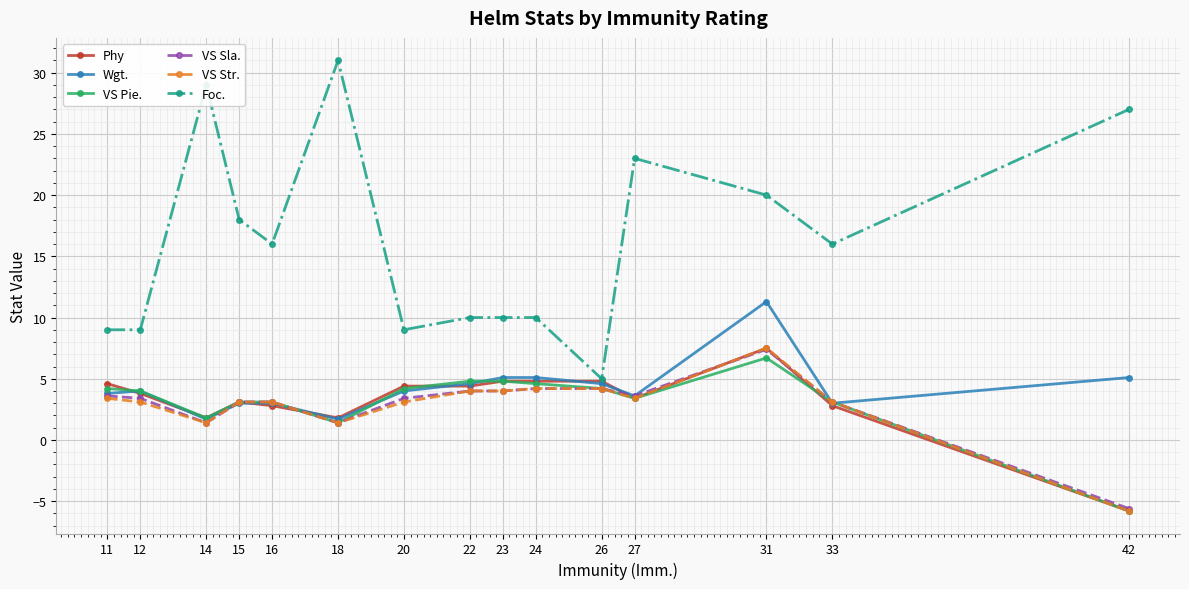

True or false: Phy has a value of 2.1 at 12.

False